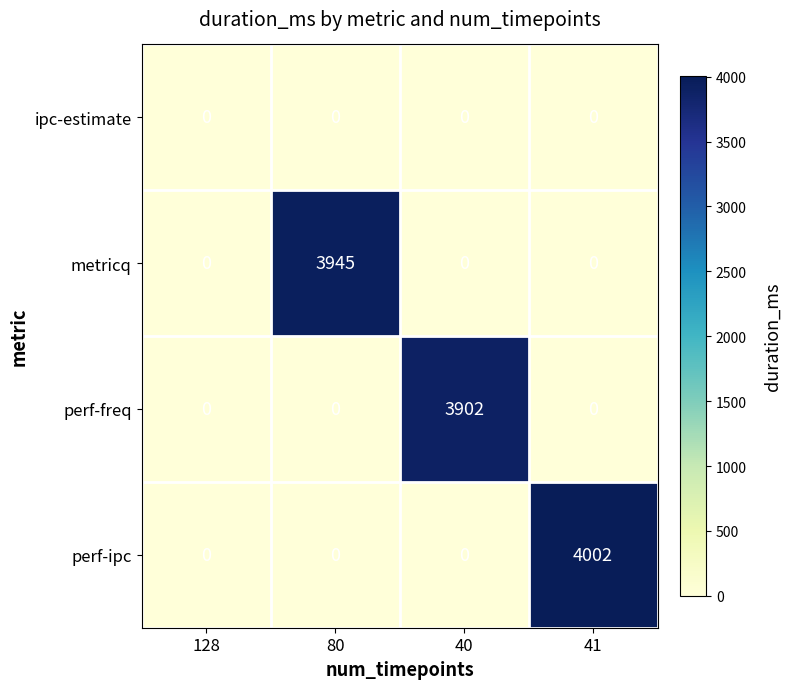

Reading left to right, list all the values displayed in this chart.

ipc-estimate: 0	0	0	0
metricq: 0	3945	0	0
perf-freq: 0	0	3902	0
perf-ipc: 0	0	0	4002